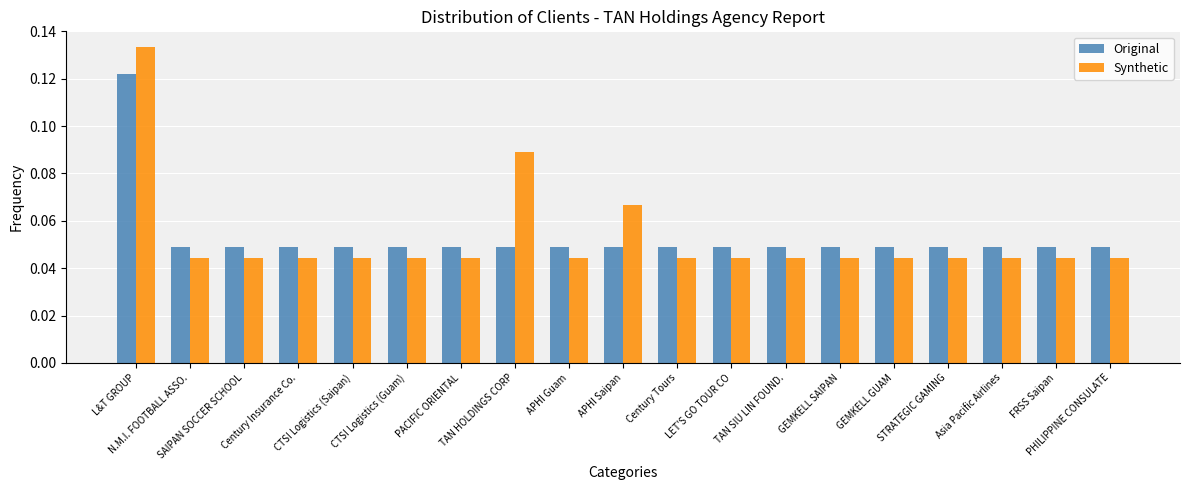

Count the Original values in the range 0 to 1.

19